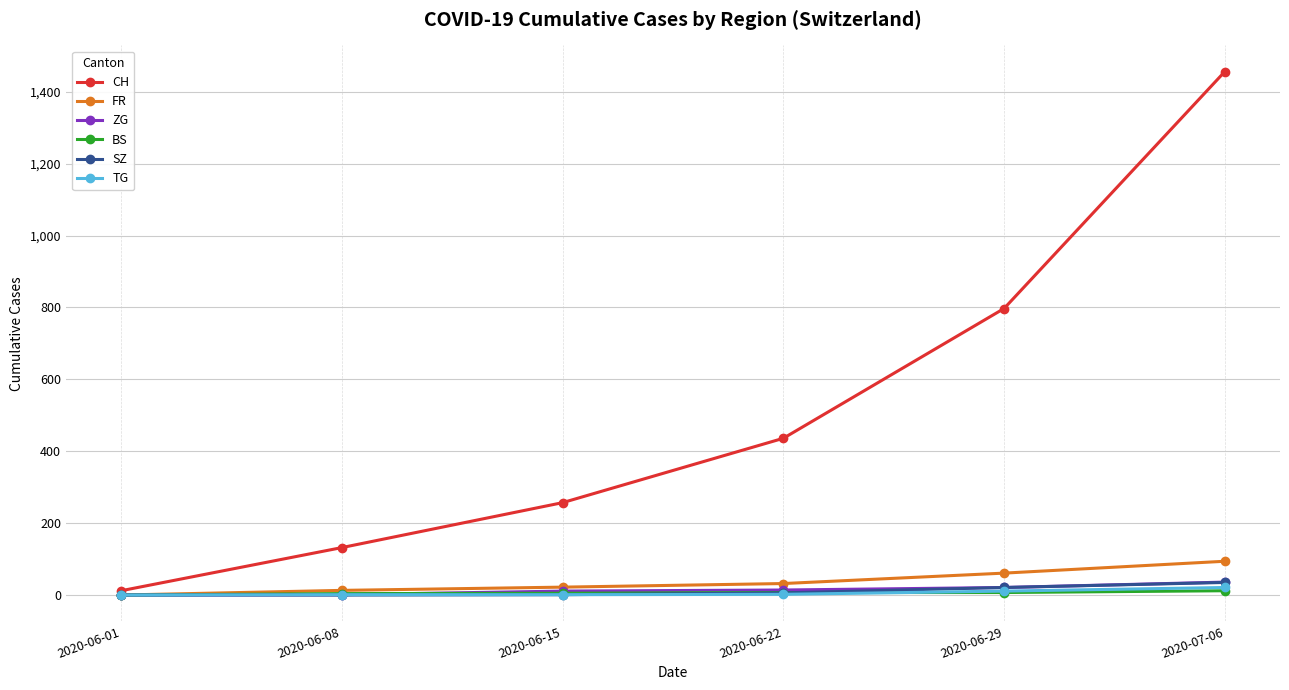

What is the difference between the highest and lowest values at 2020-06-08?

132